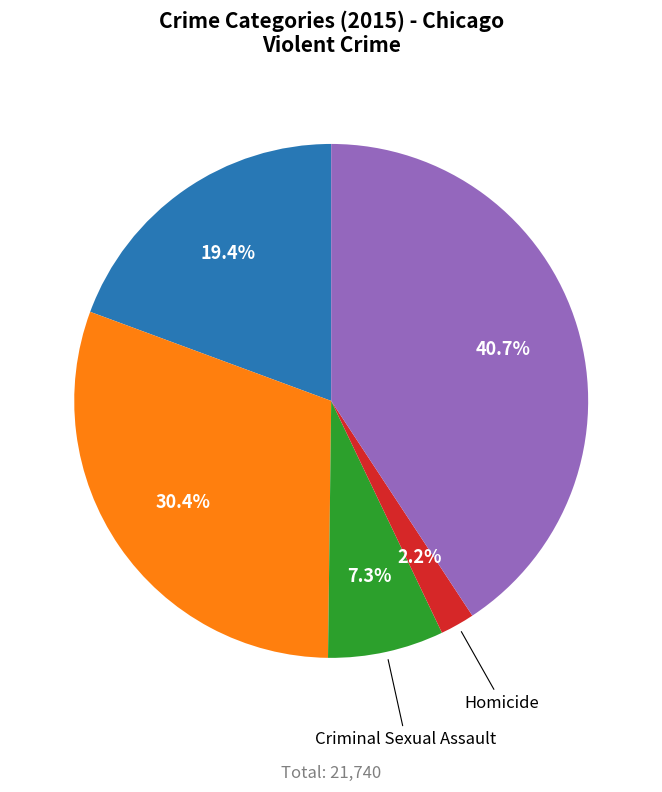

Does any single category account for the majority?

No